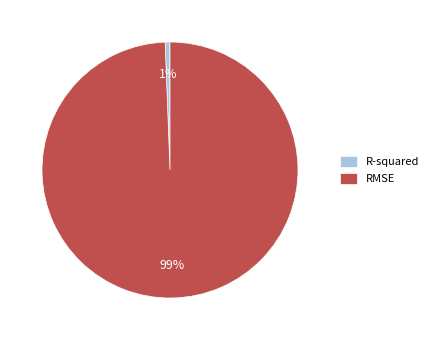

Which slice represents more than half of the pie?

RMSE